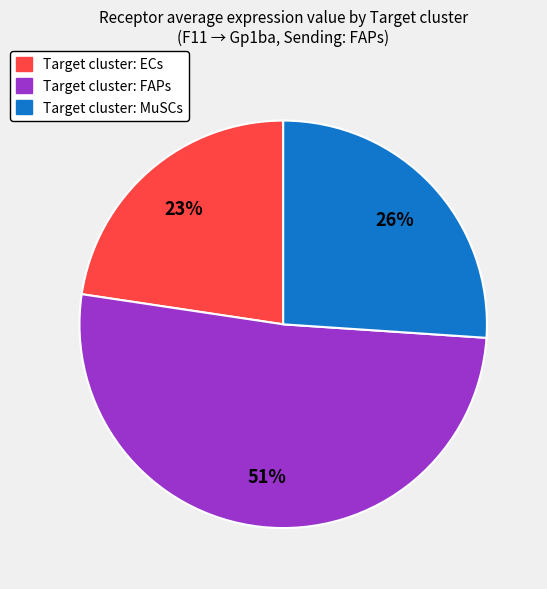

To the nearest percent, what is the average slice percentage?

33%